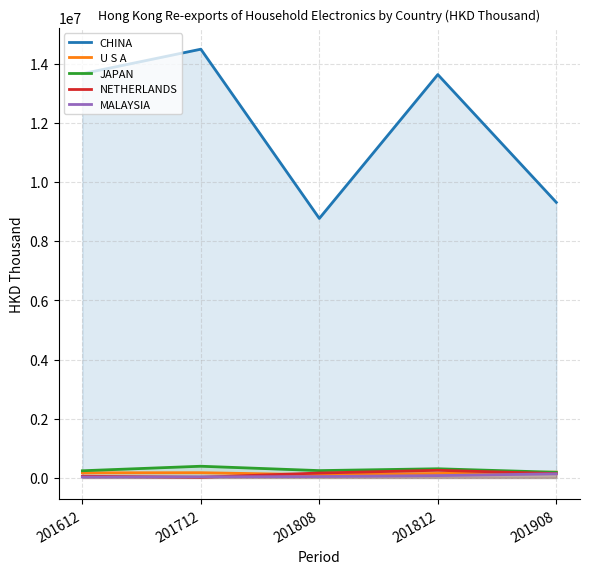

At which label is CHINA closest to 11625875?

201812